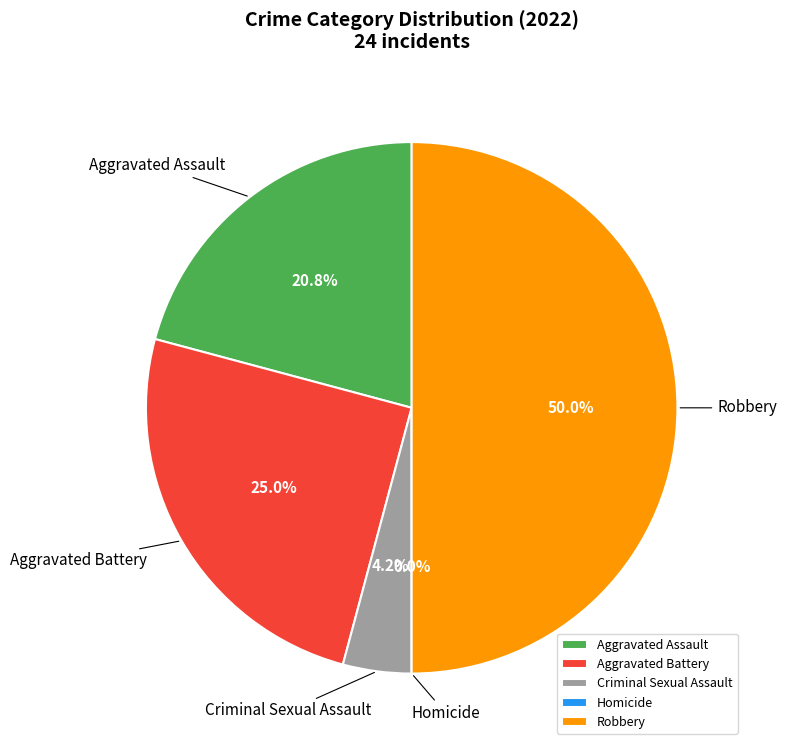

What is the total percentage of Aggravated Assault and Aggravated Battery?

45.8%